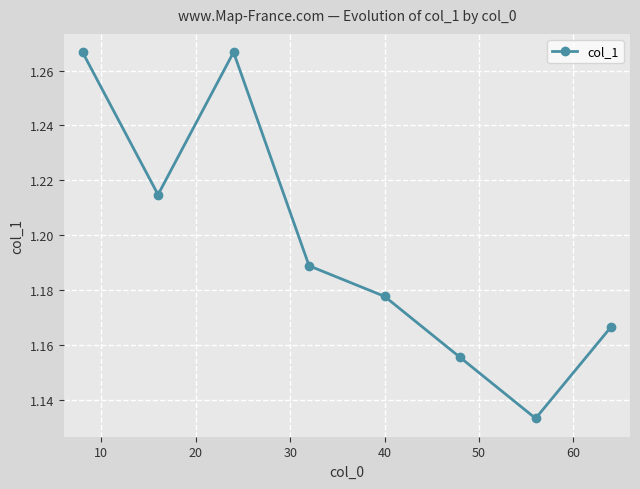

What is the sum of all values?

9.6